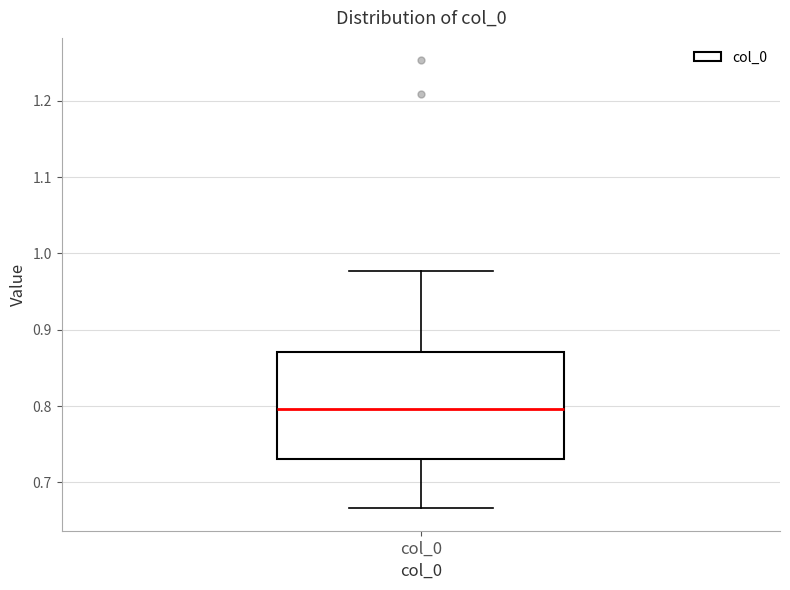

Where does the lower whisker of the box for col_0 end on the y-axis? The values are not printed on the chart, so give them approximately, as read against the axis.

0.67